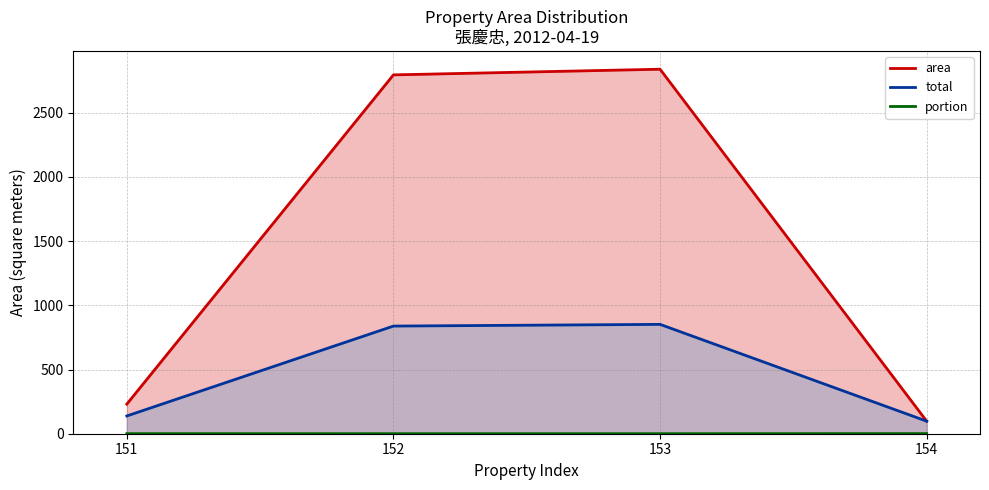

Rank the categories by total value from highest to lowest.

153, 152, 151, 154